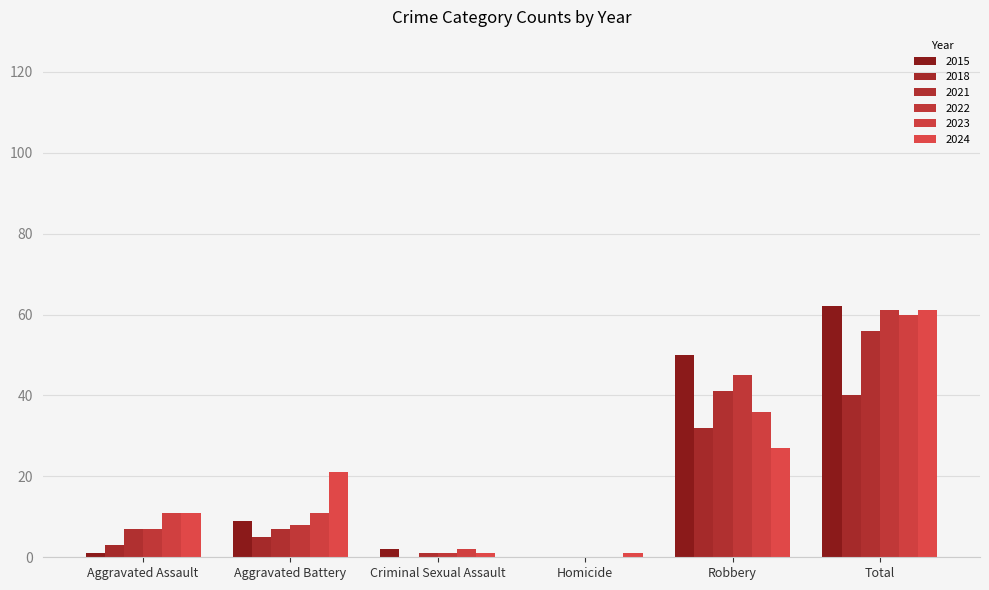

Reading right to left, what are all the values shown in this chart?

2015: Total=62	Robbery=50	Homicide=0	Criminal Sexual Assault=2	Aggravated Battery=9	Aggravated Assault=1
2018: Total=40	Robbery=32	Homicide=0	Criminal Sexual Assault=0	Aggravated Battery=5	Aggravated Assault=3
2021: Total=56	Robbery=41	Homicide=0	Criminal Sexual Assault=1	Aggravated Battery=7	Aggravated Assault=7
2022: Total=61	Robbery=45	Homicide=0	Criminal Sexual Assault=1	Aggravated Battery=8	Aggravated Assault=7
2023: Total=60	Robbery=36	Homicide=0	Criminal Sexual Assault=2	Aggravated Battery=11	Aggravated Assault=11
2024: Total=61	Robbery=27	Homicide=1	Criminal Sexual Assault=1	Aggravated Battery=21	Aggravated Assault=11